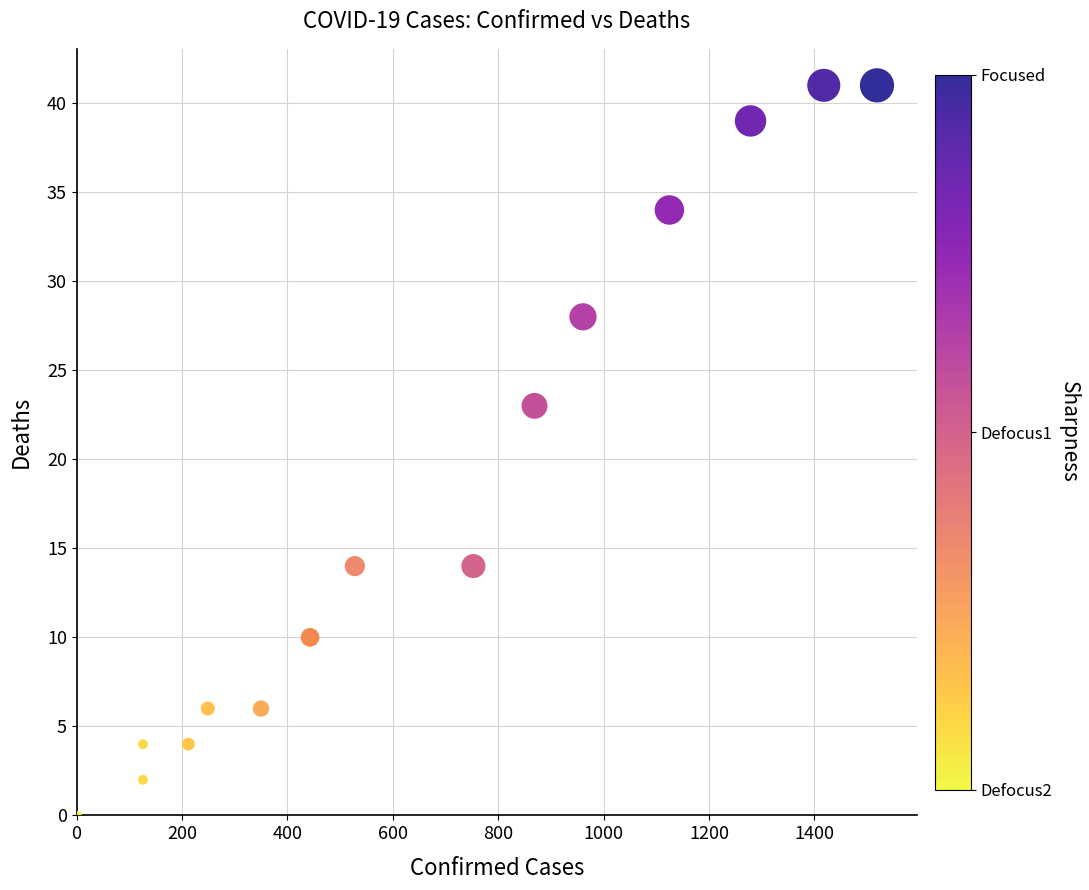

What Y value in the scatter plot is closest to 20?

23